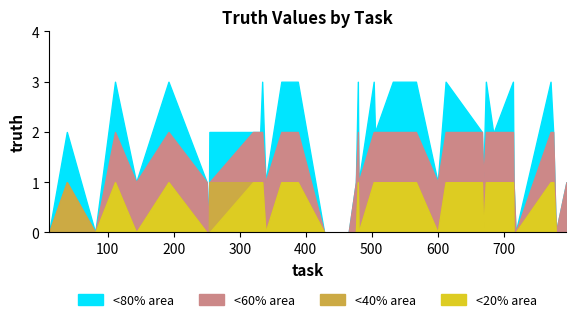

What is the sum of all <80% area values?

69